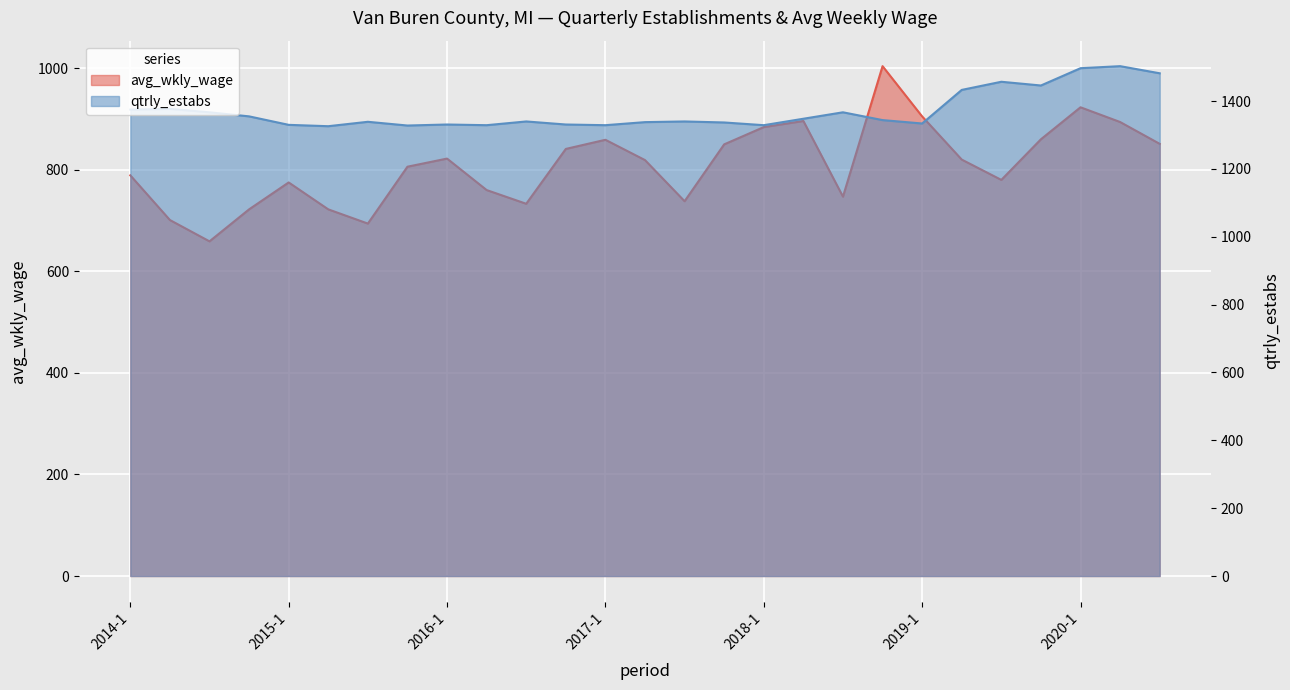

True or false: avg_wkly_wage and qtrly_estabs intersect in this chart.

False